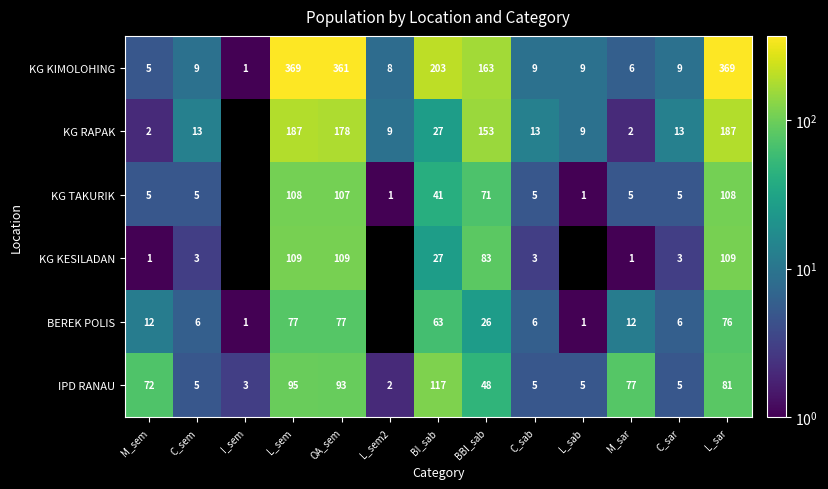

Count the number of categories in the chart.

13